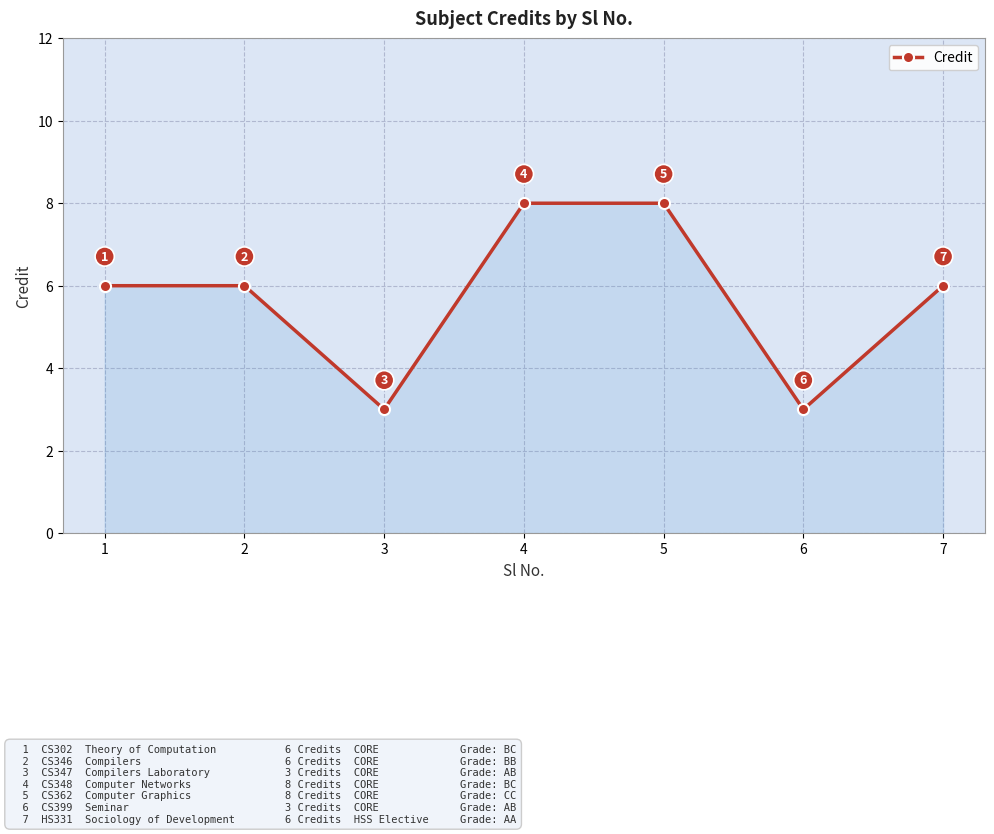

What is the value of the 7th point from the left?

6